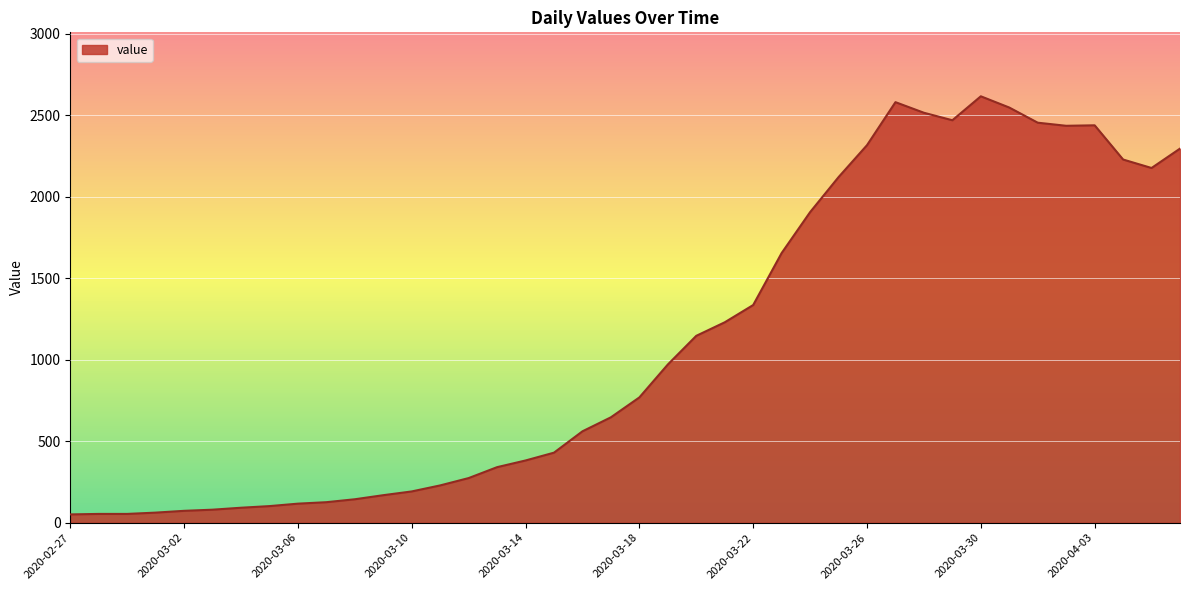

What is the maximum value shown in the chart?

2617